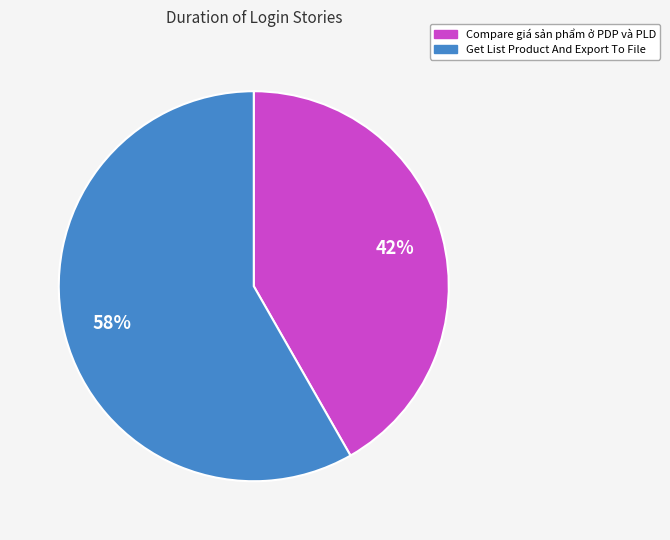

Which slice is the largest?

Get List Product And Export To File